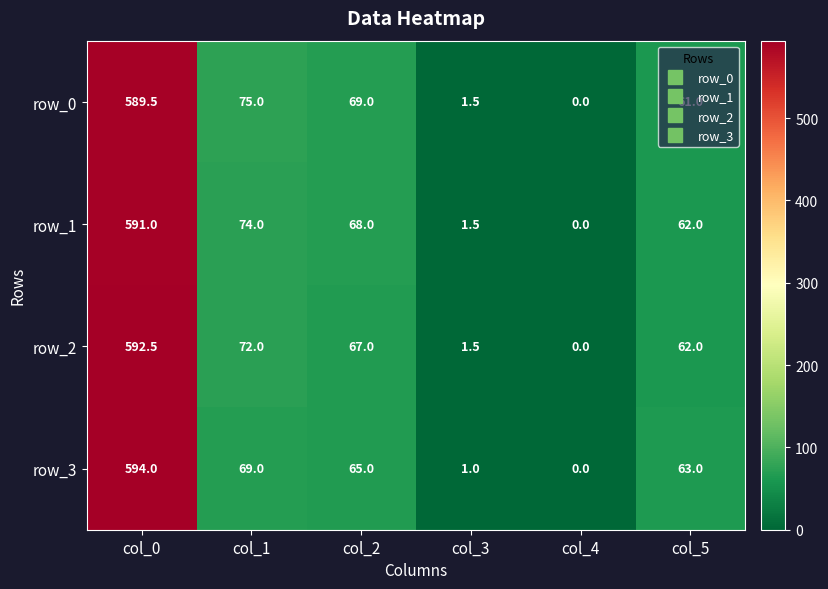

The value of row_1 at col_4 is 379.3. True or false?

False